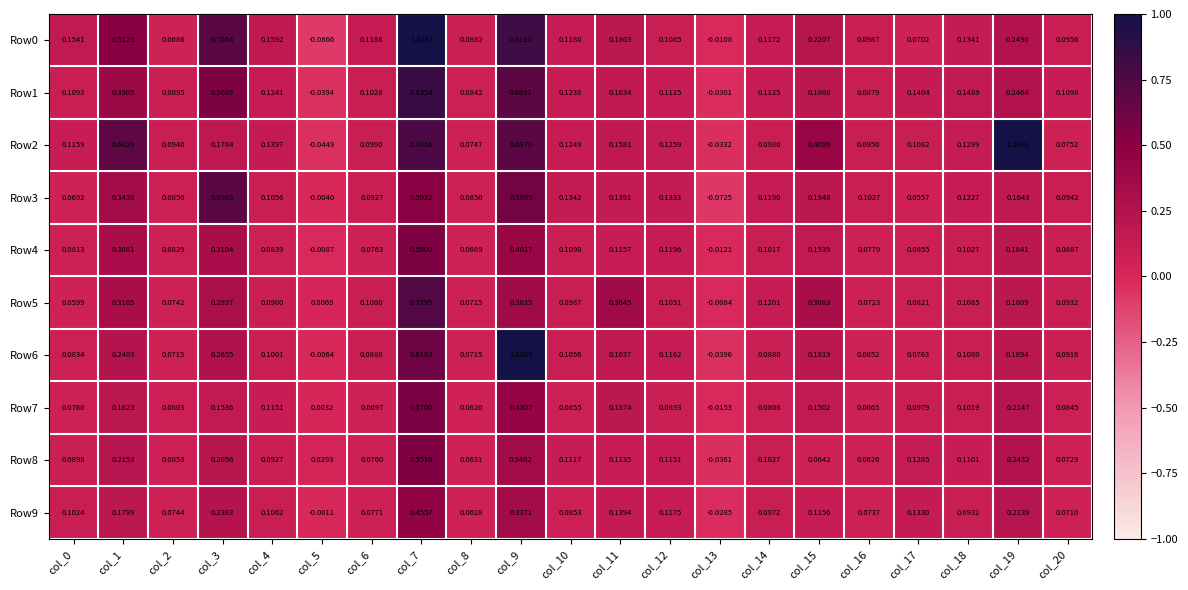

Is the value of Row9 at col_15 greater than the value of Row8 at col_11?

Yes